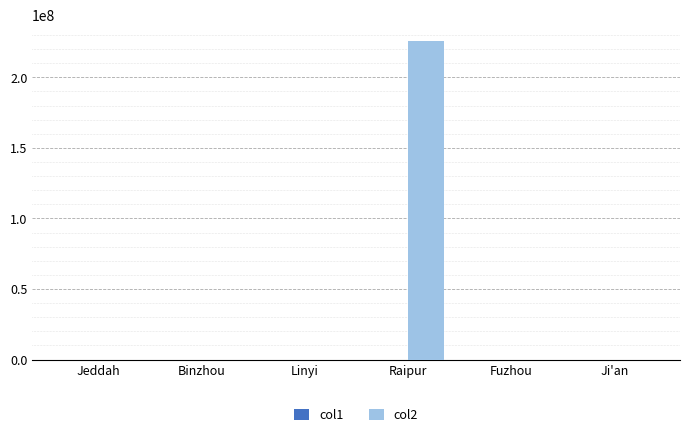

What is the sum of all col2 values?

226075905.6